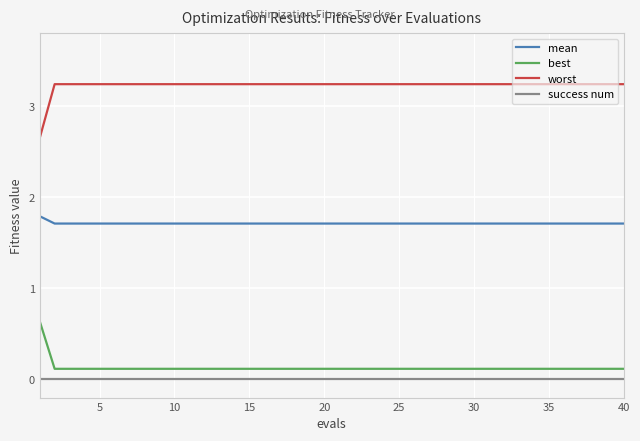

What is the greatest value displayed?

3.2